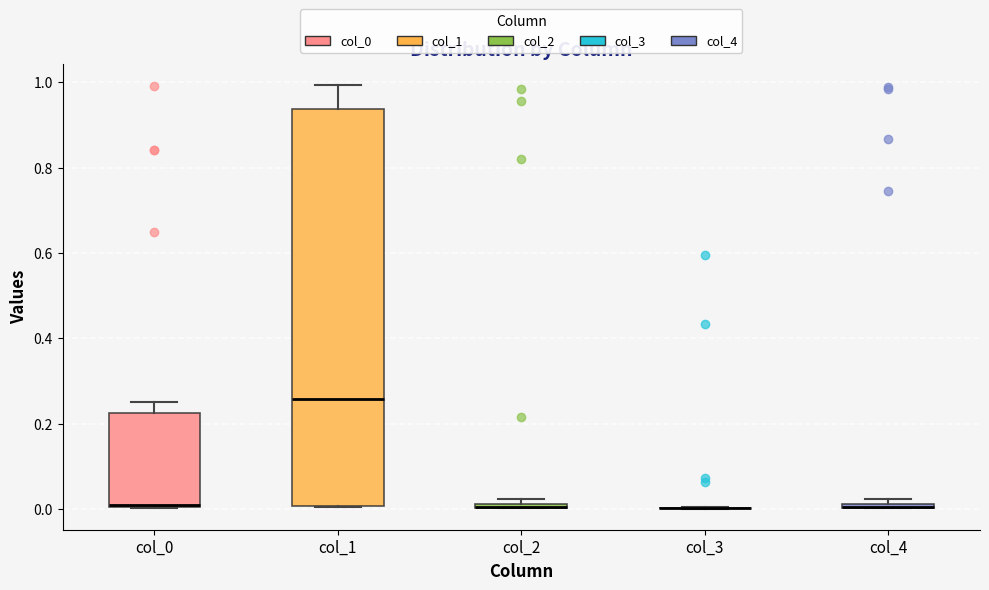

Where is the upper edge of the box for col_4 on the y-axis? The values are not printed on the chart, so give them approximately, as read against the axis.

0.02